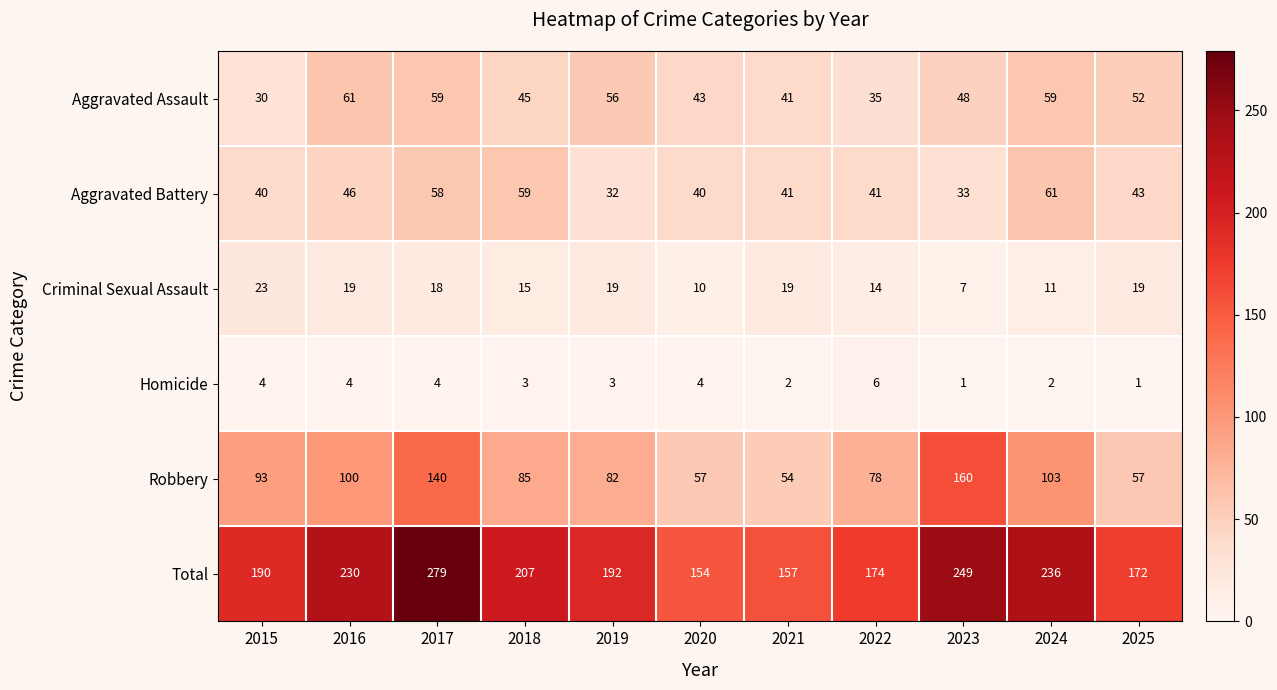

What is the difference between the highest and lowest values at 2020?

150